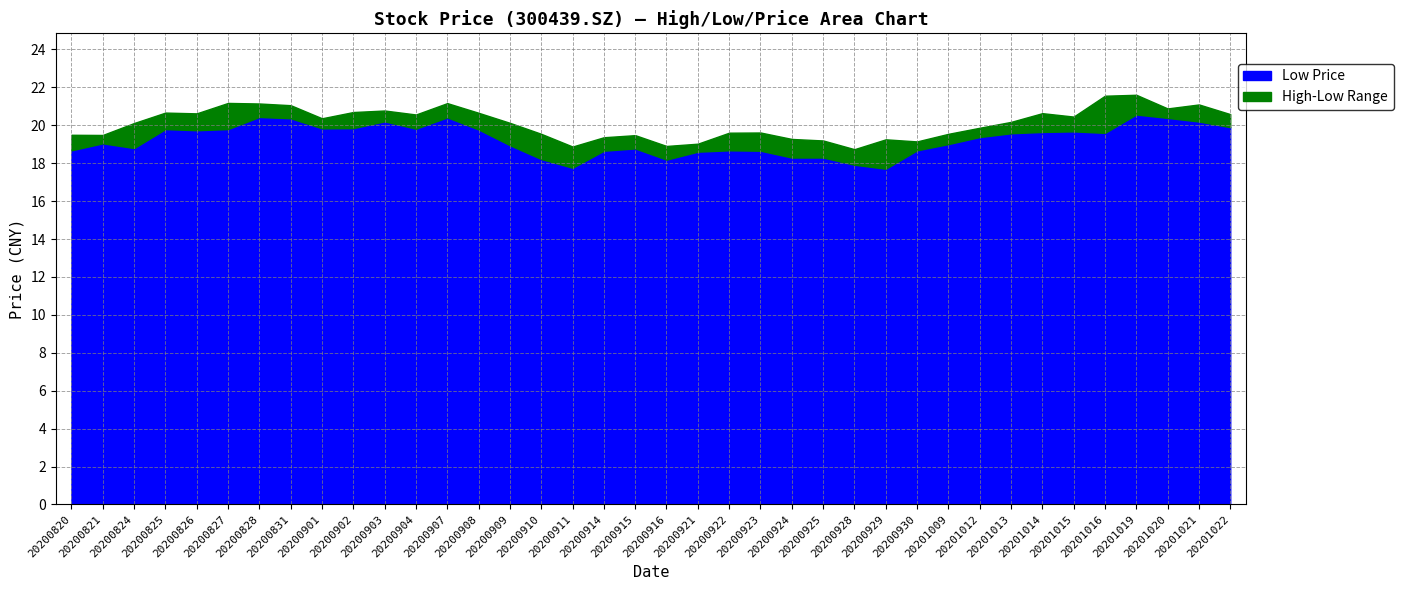

Is the value of open at 20201012 greater than the value of high at 20201015?

No